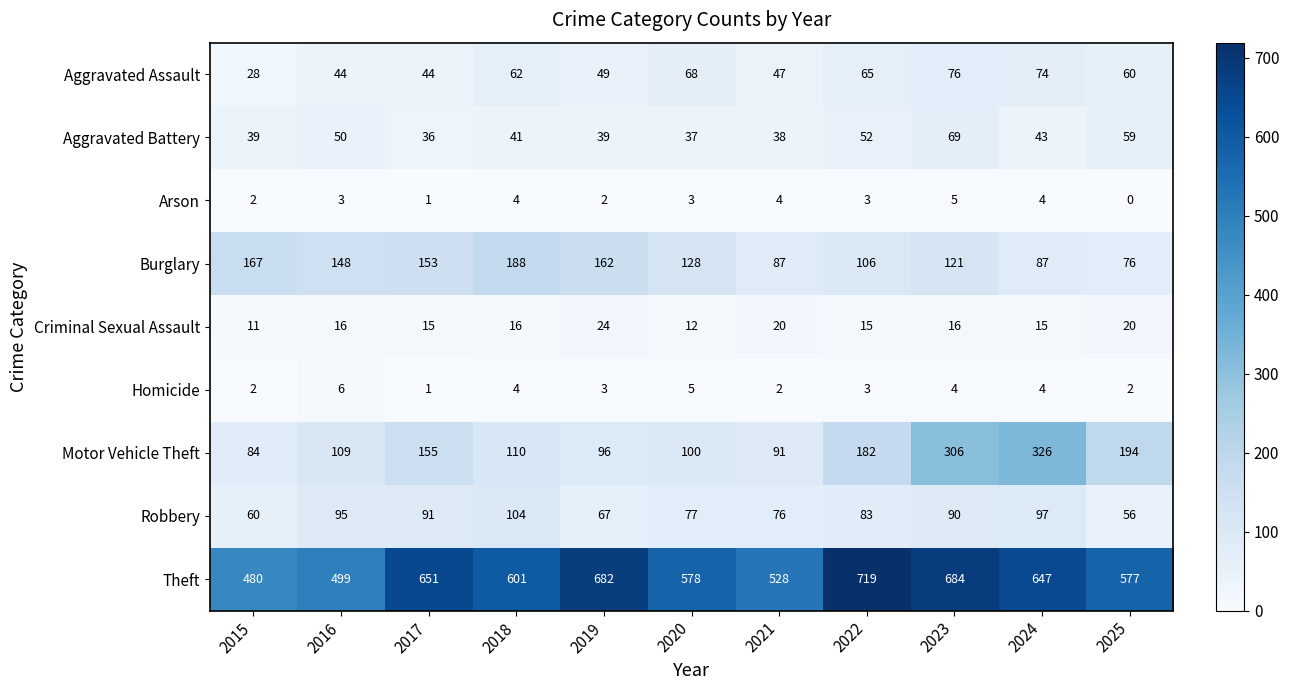

What is the approximate value of Aggravated Assault at 2019?

49